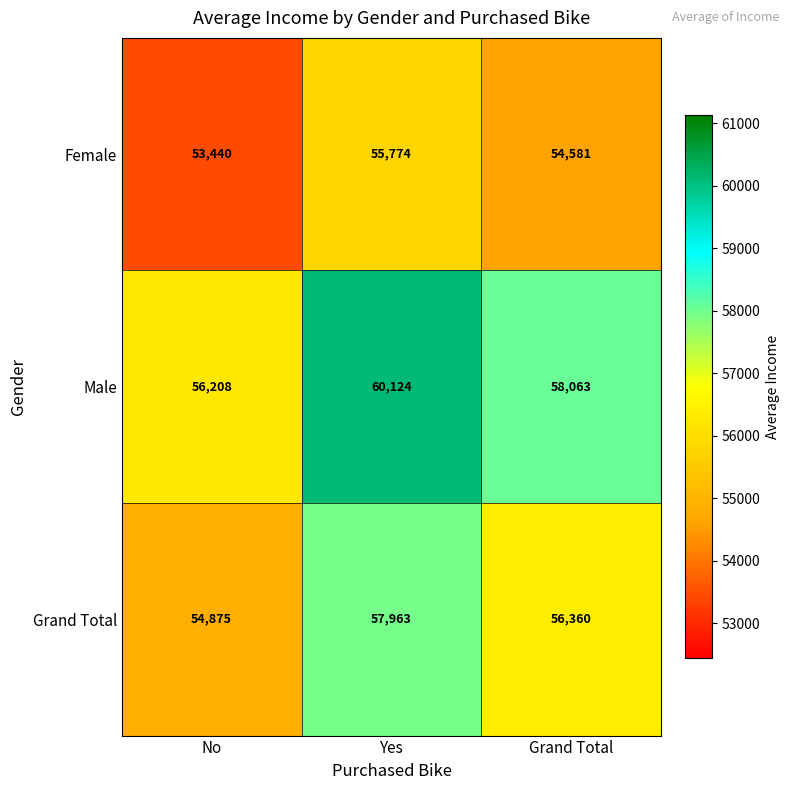

True or false: Male has a value of 58063 at Grand Total.

True